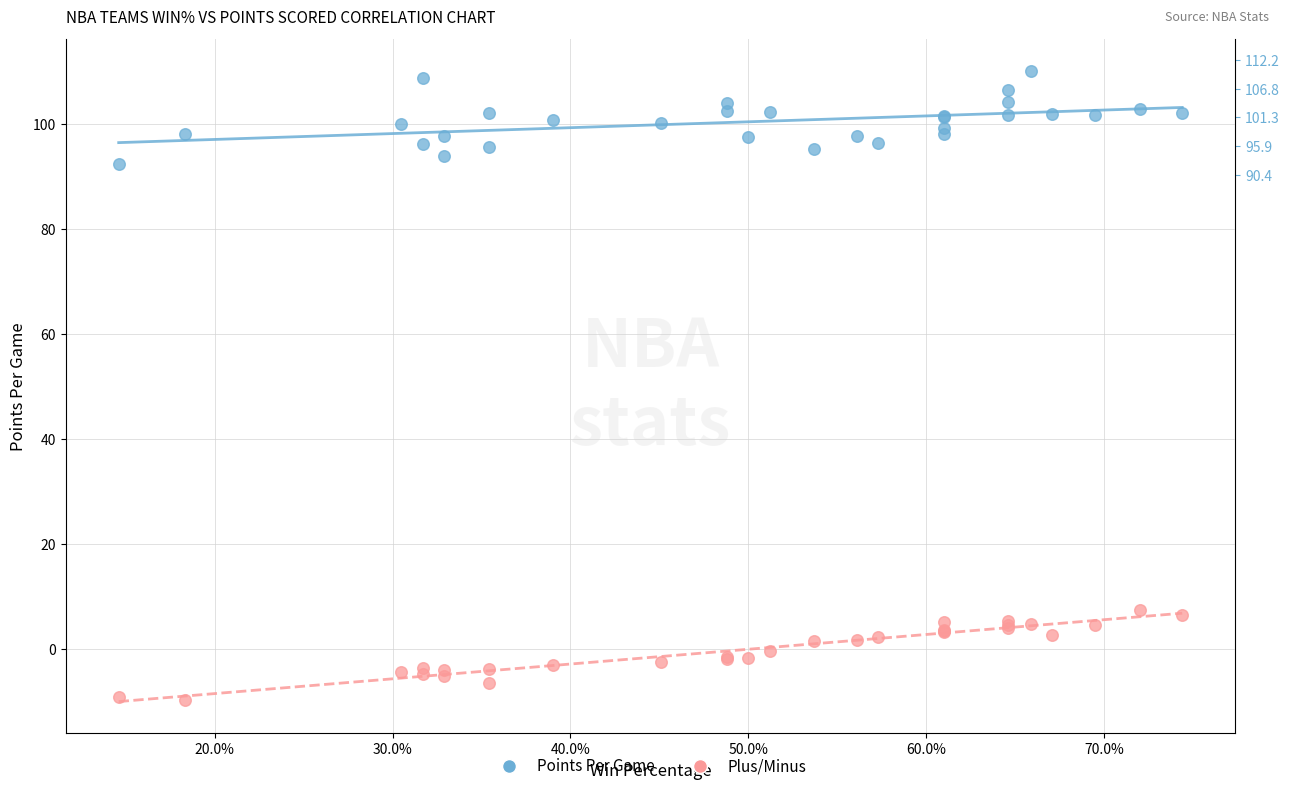

Which series reaches the minimum Y coordinate?

Plus/Minus